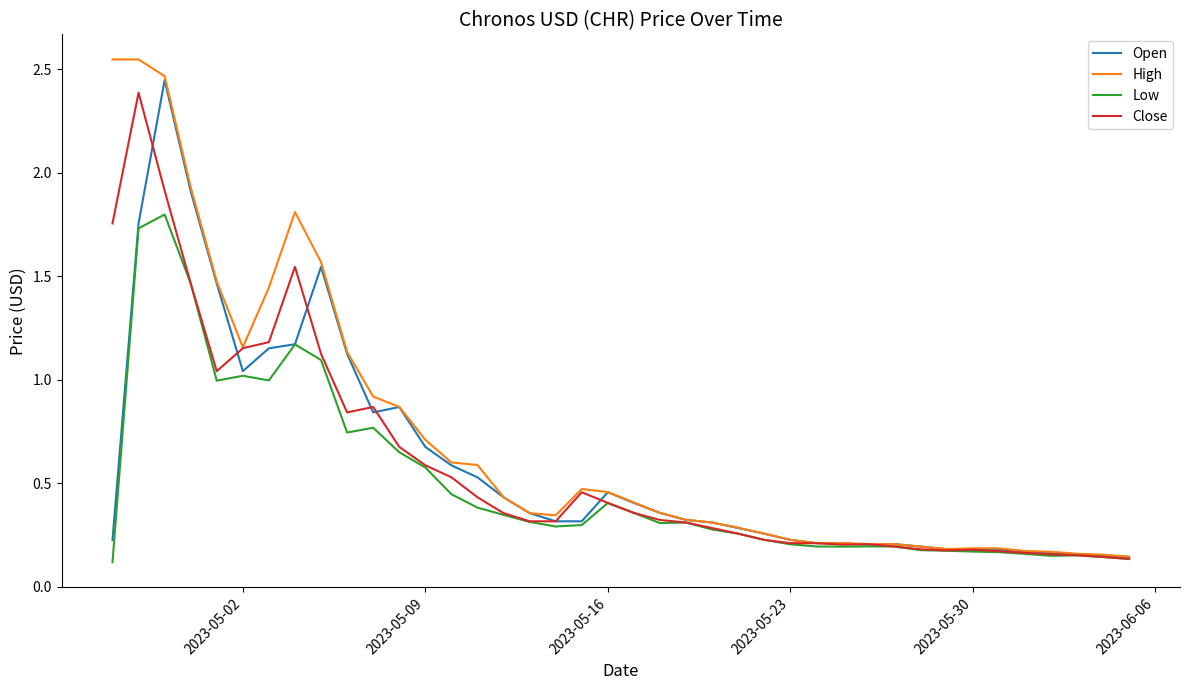

Which series has the largest total across all categories?

High